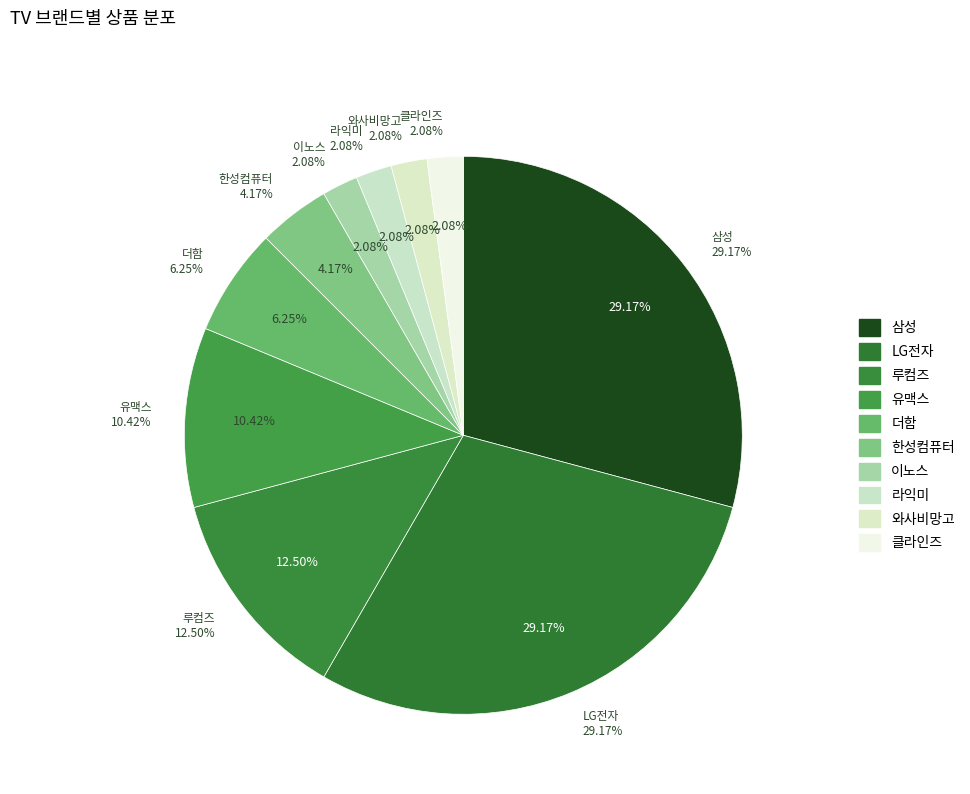

Is it true that 루컴즈 is 6% of the pie?

False